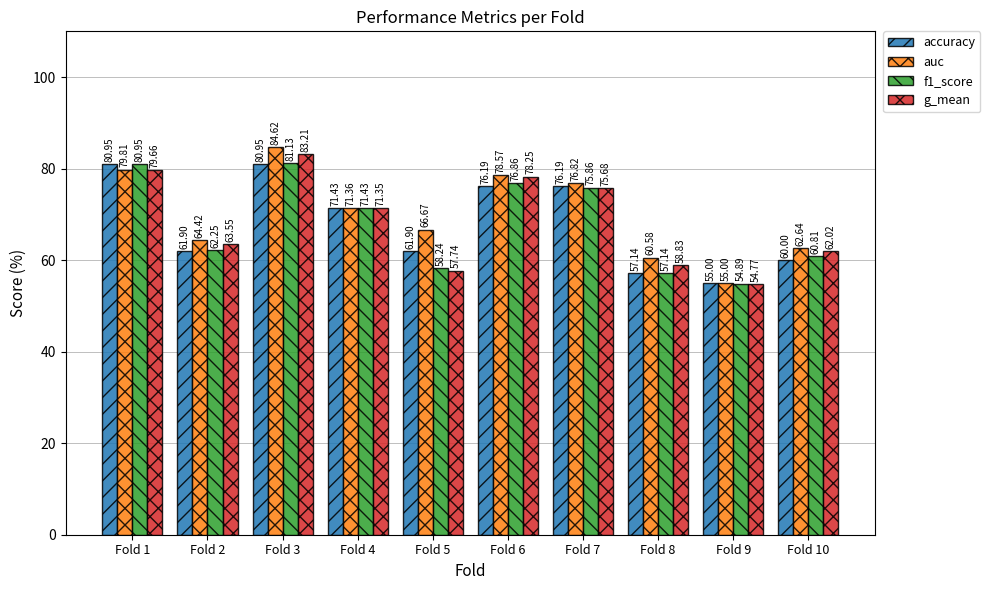

What is the maximum value shown in the chart?

84.6